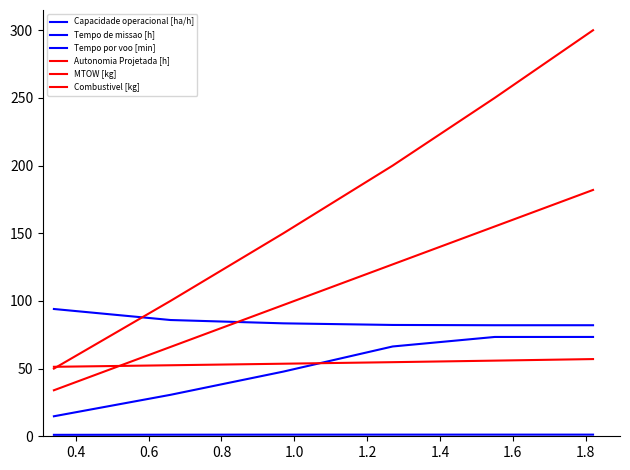

How many intersections are there between Tempo de missao [h] and Combustivel [kg]?

1